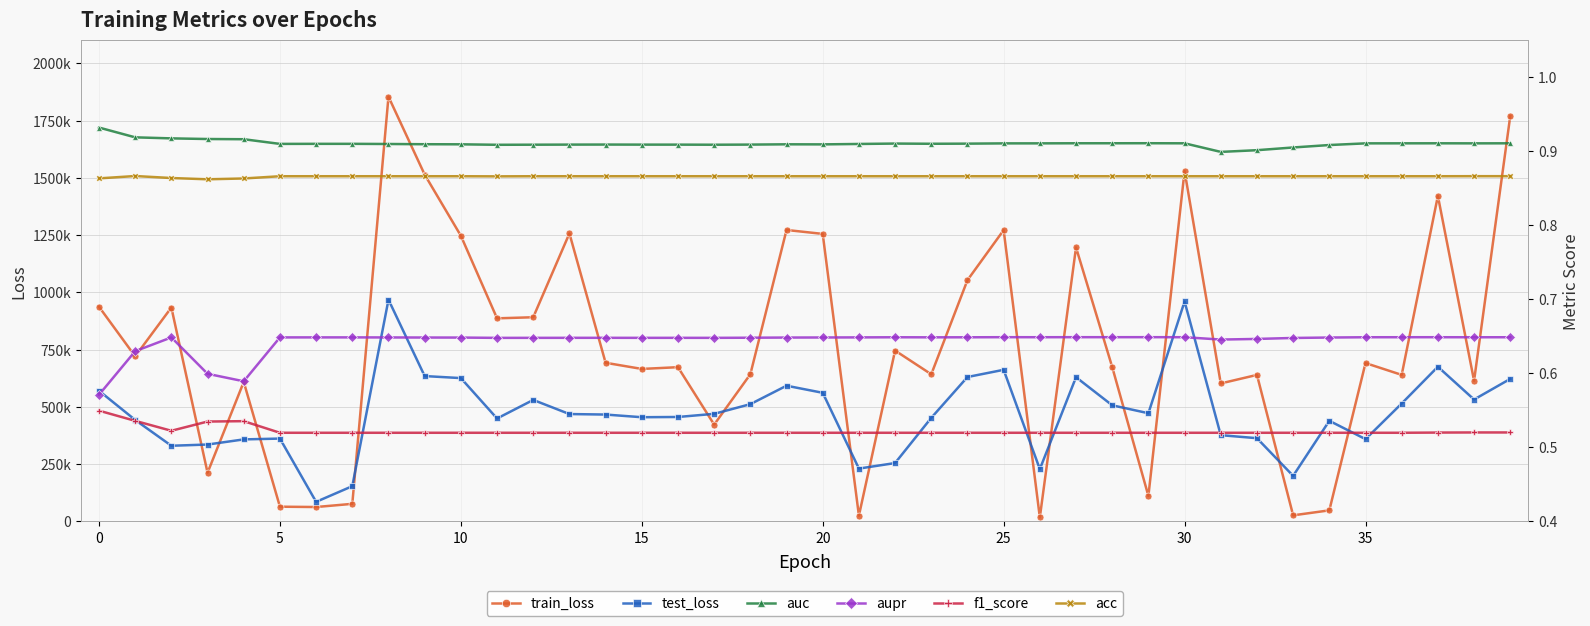

At 5, list the series in order from smallest to largest.

f1_score, aupr, acc, auc, test_loss, train_loss